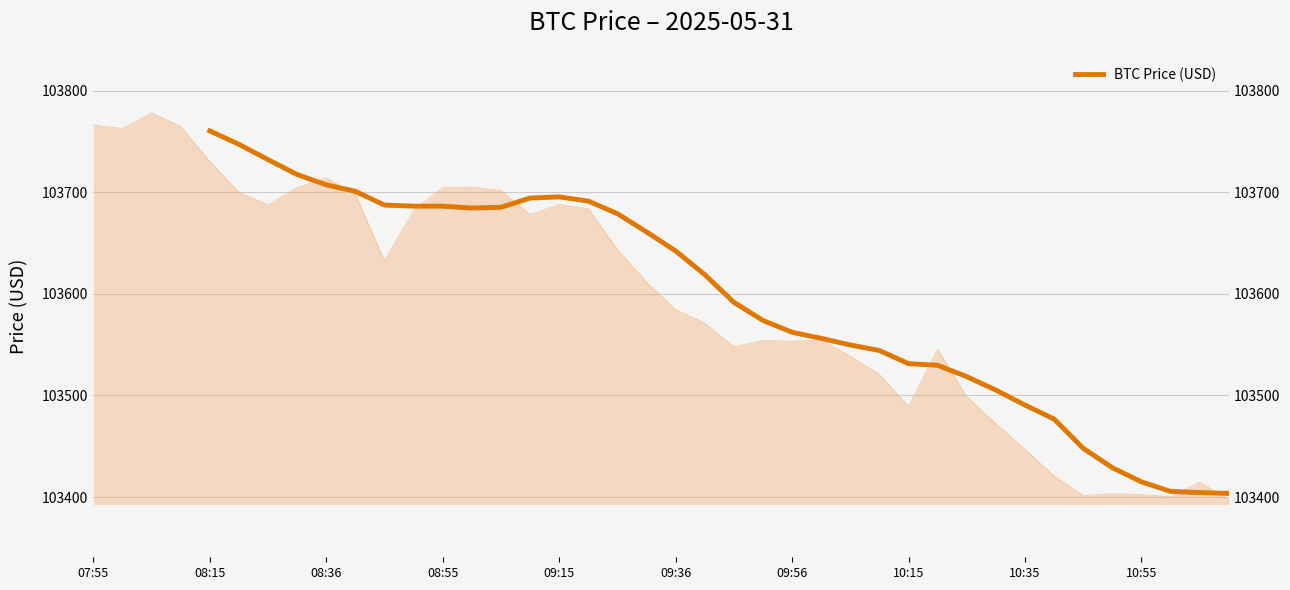

Does the chart have visible grid lines?

Yes